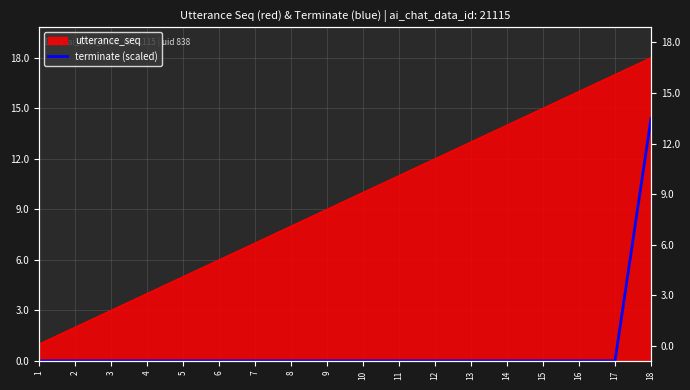

True or false: the data shows 0.0 at 4.

True